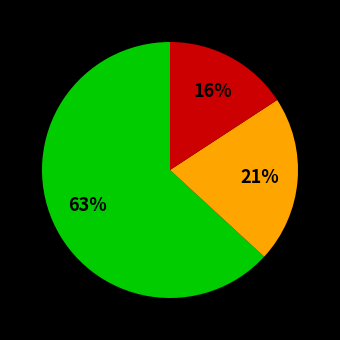

To the nearest percent, what is the average slice percentage?

33%